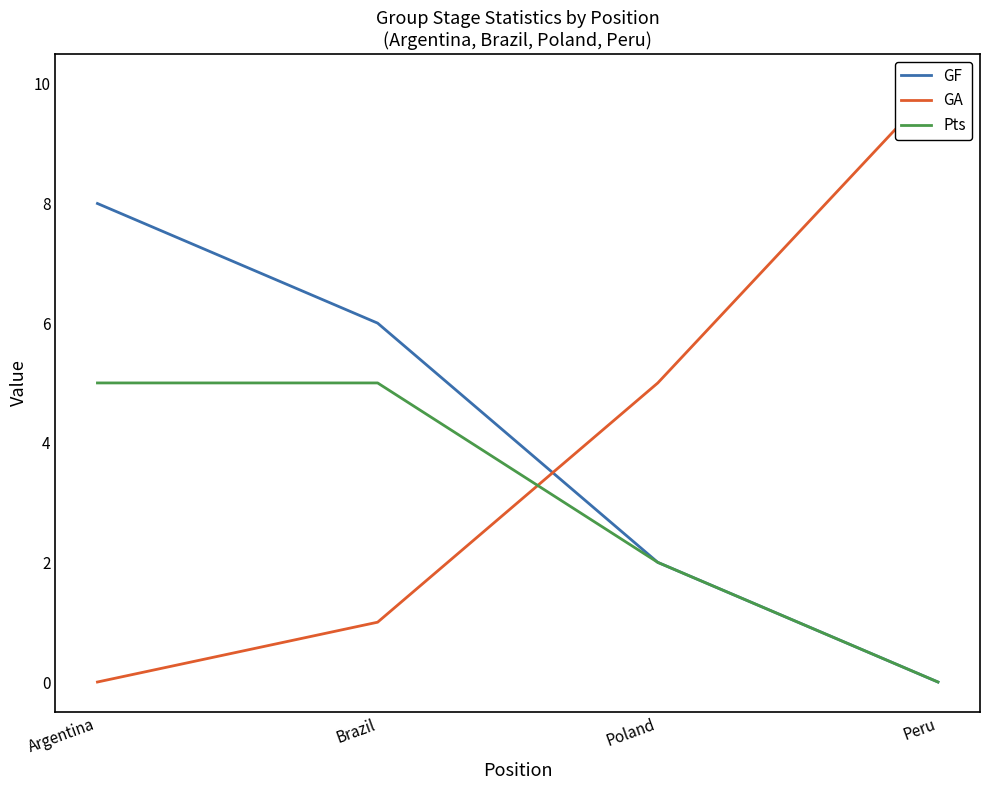

What is the spread (max minus min) of values at Peru?

10